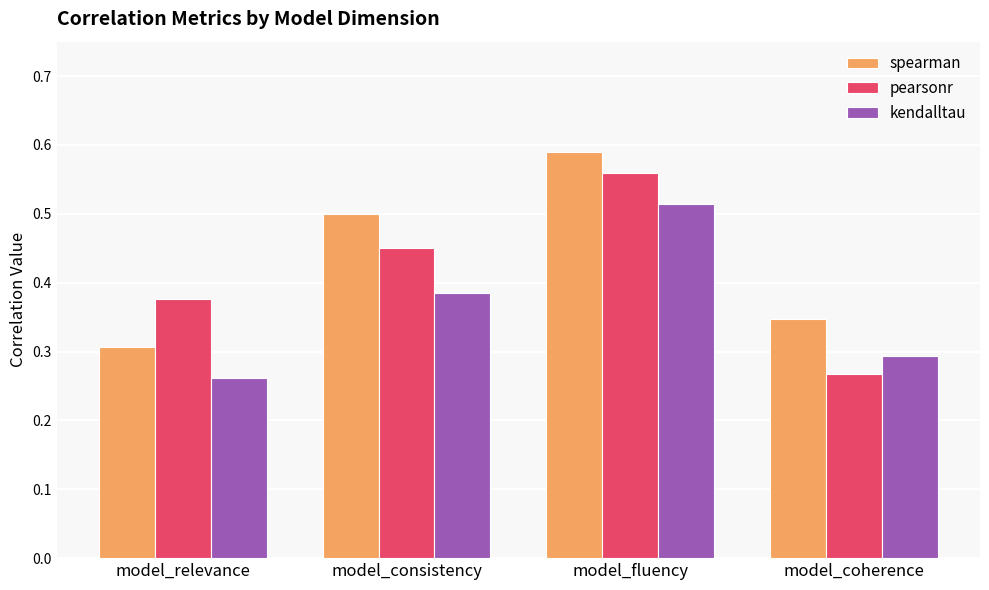

List the series in order of their peak value, lowest first.

kendalltau, pearsonr, spearman